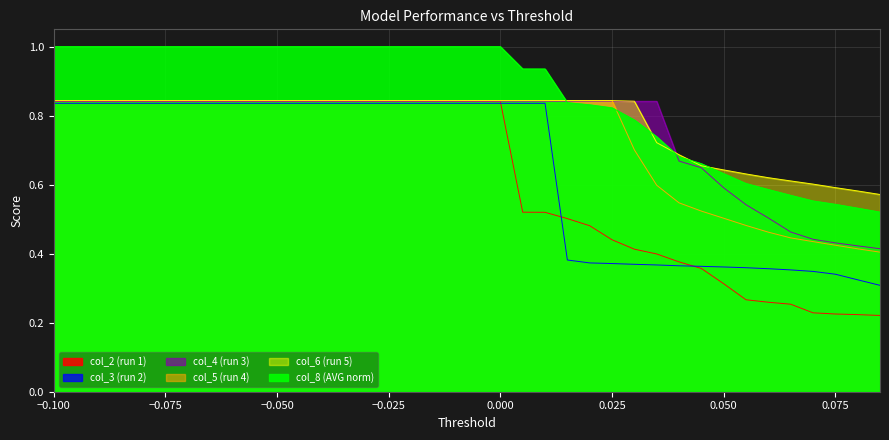

Where is col_6 nearest to the value 0?

0.085